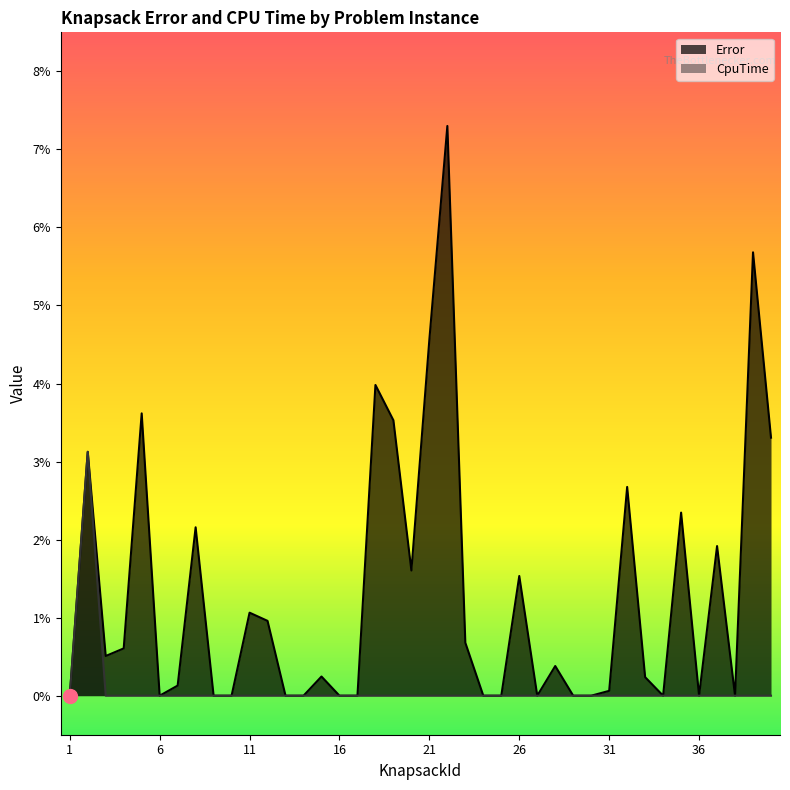

List the series in order of their peak value, highest first.

Error, CpuTime